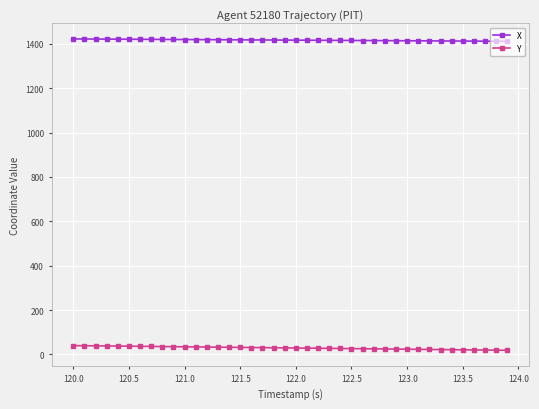

List the series in order of their overall mean, highest first.

X, Y